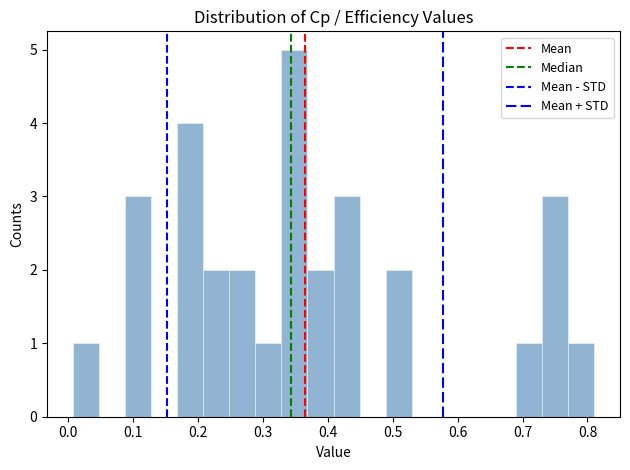

Reading left to right, list every bar in this chart as the range it spans on the x-axis followed by its height. Neither the bar edges nor the heights are printed on the chart, so give them approximately, as read against the axes.

0.01 to 0.05: 1
0.05 to 0.09: 0
0.09 to 0.13: 3
0.13 to 0.17: 0
0.17 to 0.21: 4
0.21 to 0.25: 2
0.25 to 0.29: 2
0.29 to 0.33: 1
0.33 to 0.37: 5
0.37 to 0.41: 2
0.41 to 0.45: 3
0.45 to 0.49: 0
0.49 to 0.53: 2
0.53 to 0.57: 0
0.57 to 0.61: 0
0.61 to 0.65: 0
0.65 to 0.69: 0
0.69 to 0.73: 1
0.73 to 0.77: 3
0.77 to 0.81: 1